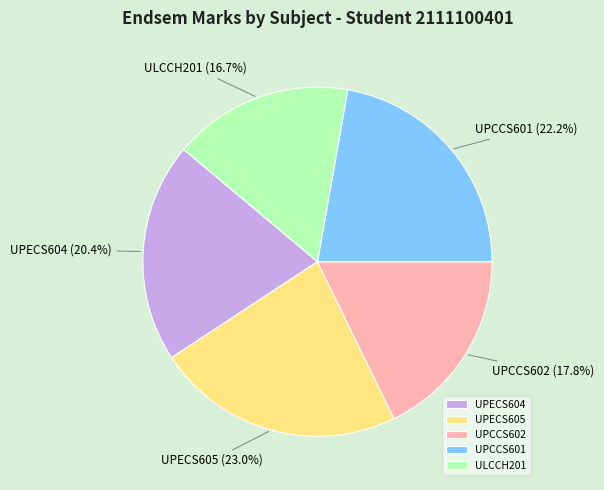

To the nearest percent, what is the combined percentage of UPCCS602 and ULCCH201?

34%